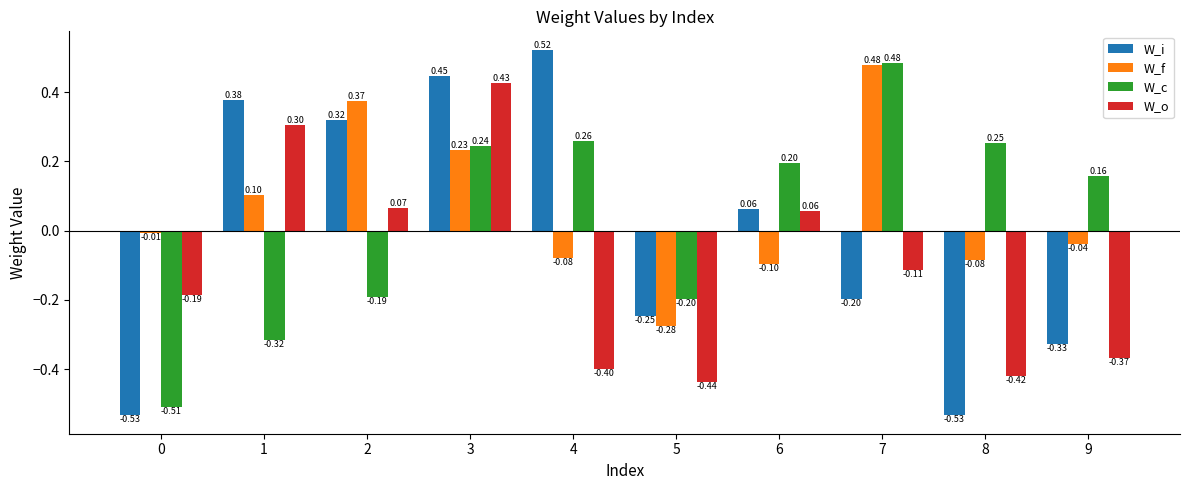

What is the difference between the maximum and minimum values in the W_o series?

0.9